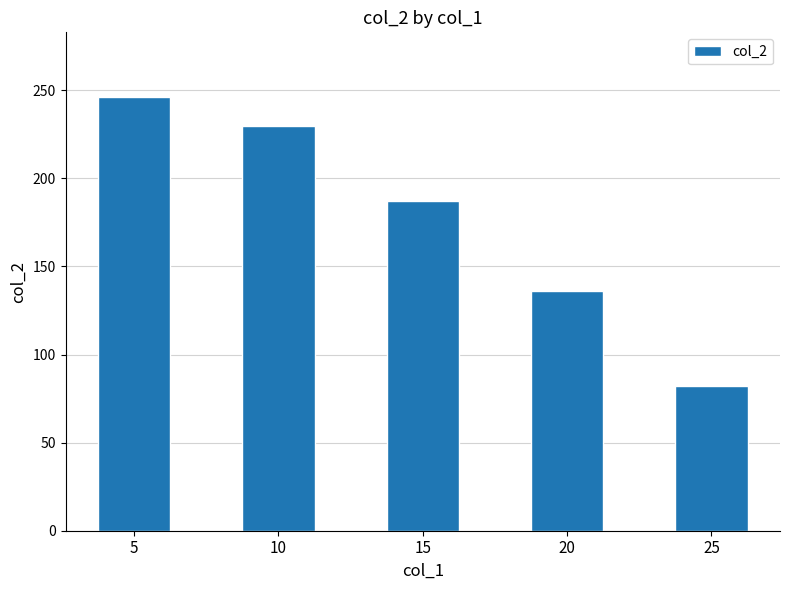

List the labels in order of value, smallest first.

25, 20, 15, 10, 5